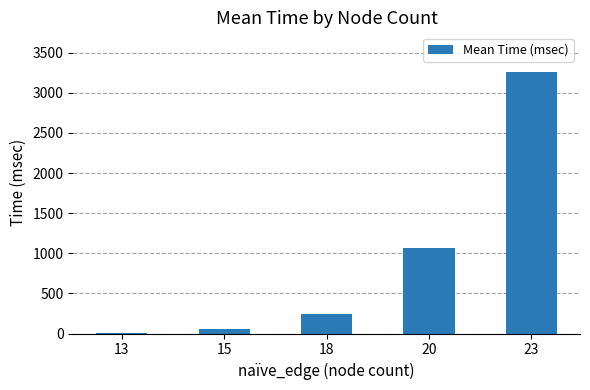

The value at 20 is 1064.1. True or false?

True